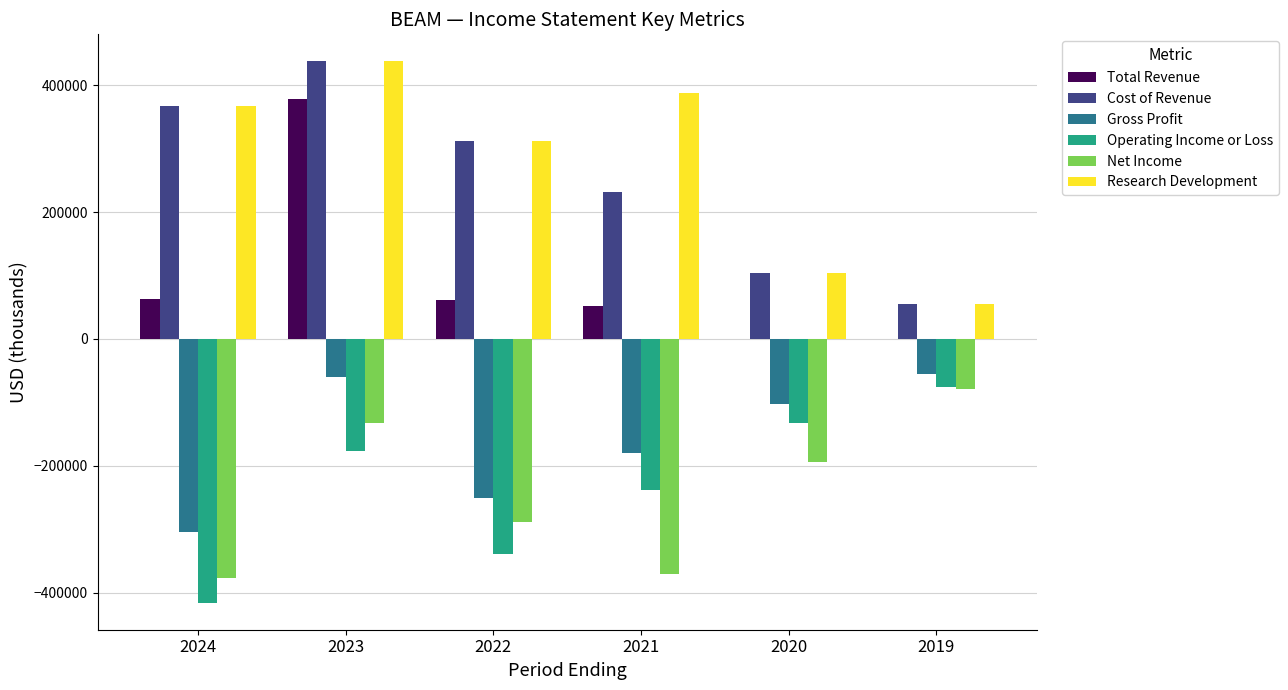

What is the total value across all series at 2020?

-224200